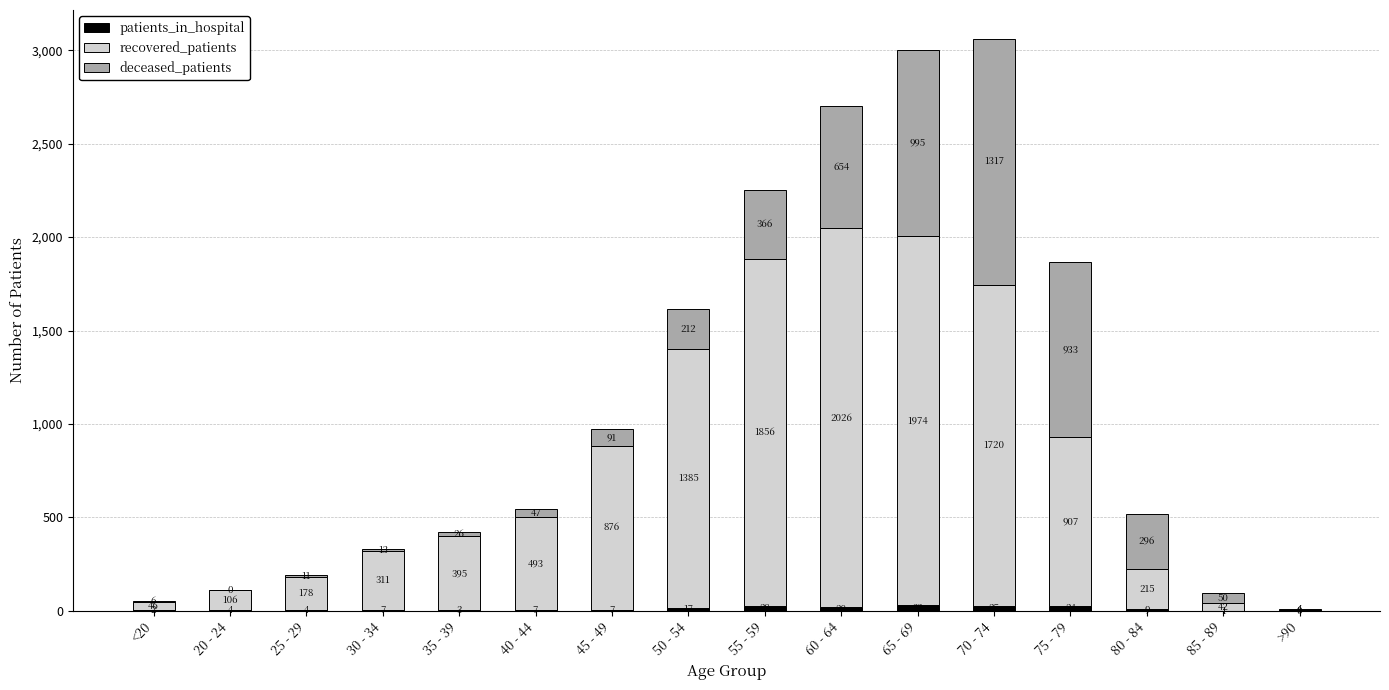

What is the total value across all series at 50 - 54?

1614